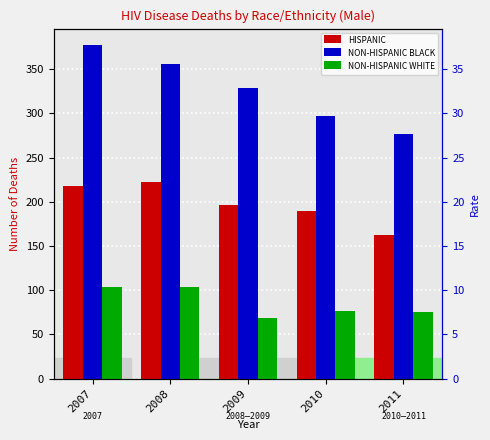

Where is NON-HISPANIC WHITE nearest to the value 86?

2010